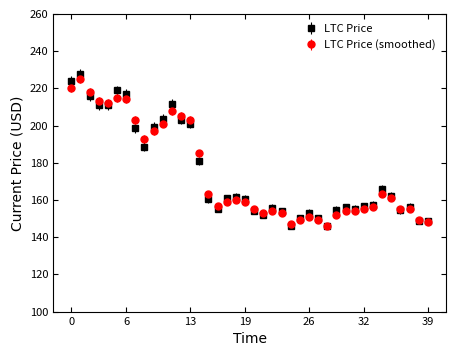

What is the maximum value shown in the chart?

227.7